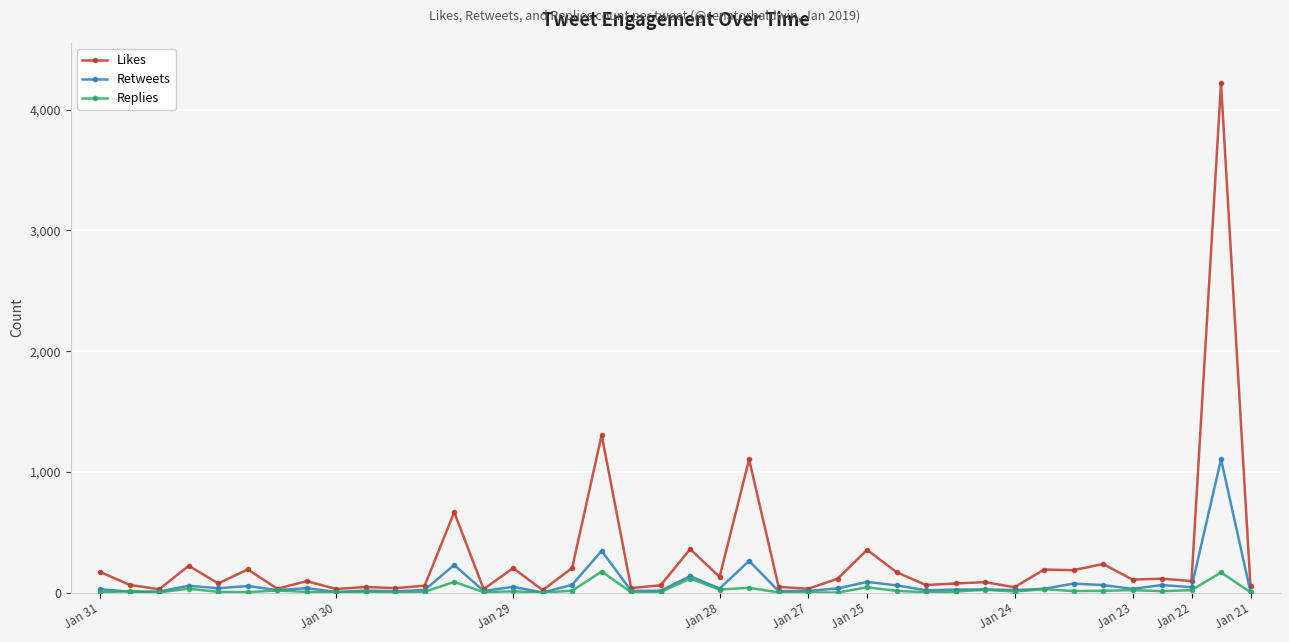

What is the smallest value displayed?

2